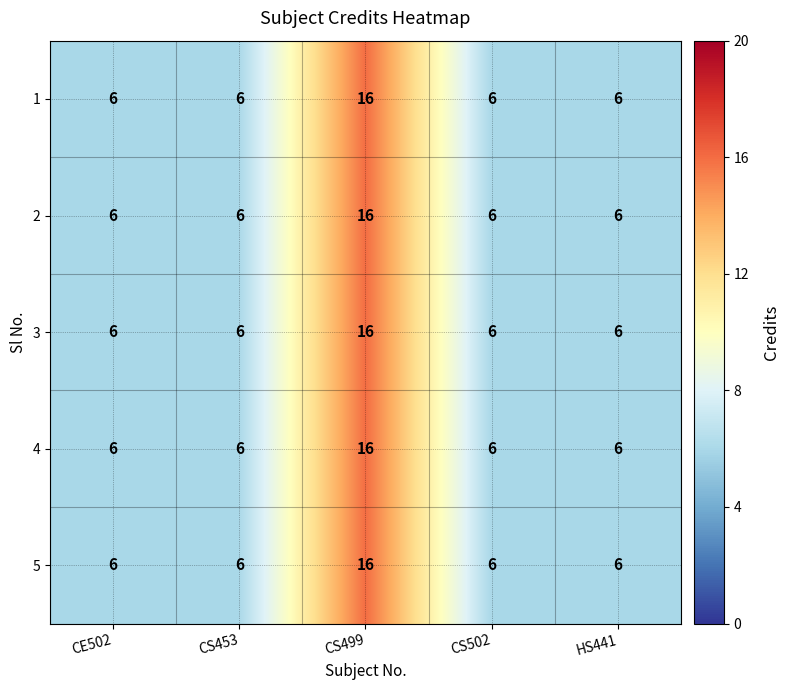

Reading left to right, transcribe all the data shown in this chart.

1: 6	6	16	6	6
2: 6	6	16	6	6
3: 6	6	16	6	6
4: 6	6	16	6	6
5: 6	6	16	6	6